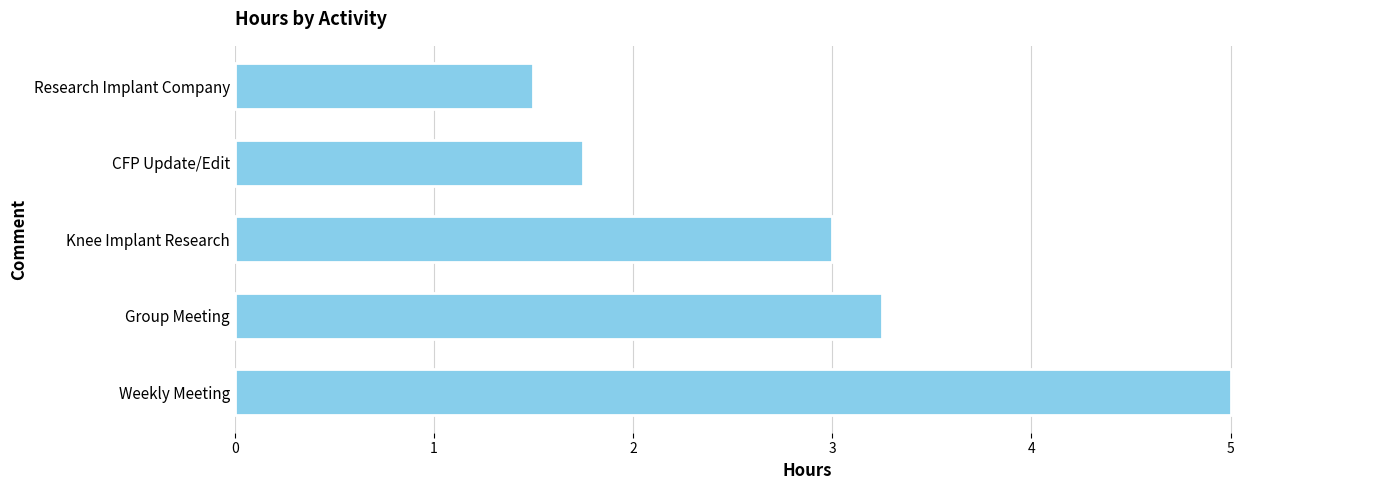

True or false: the data shows 3.0 at Knee Implant Research.

True